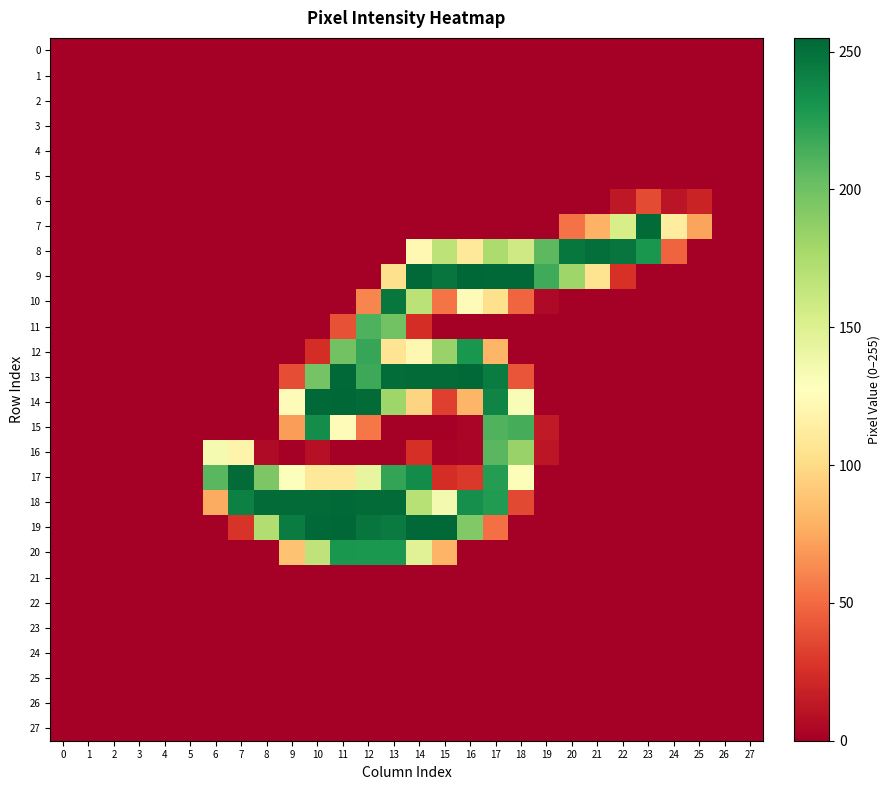

What is the maximum value shown in the chart?

255